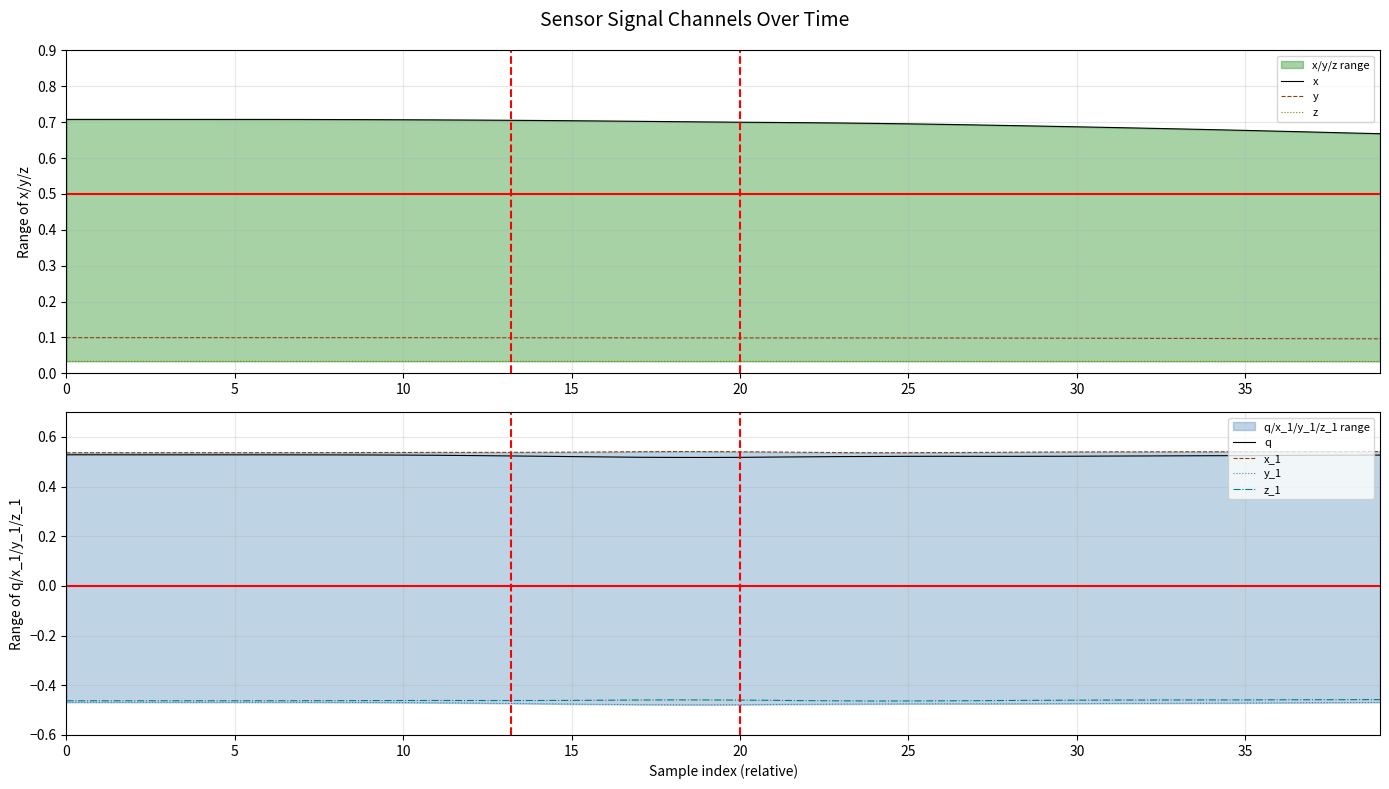

Where is x nearest to the value 0?

39